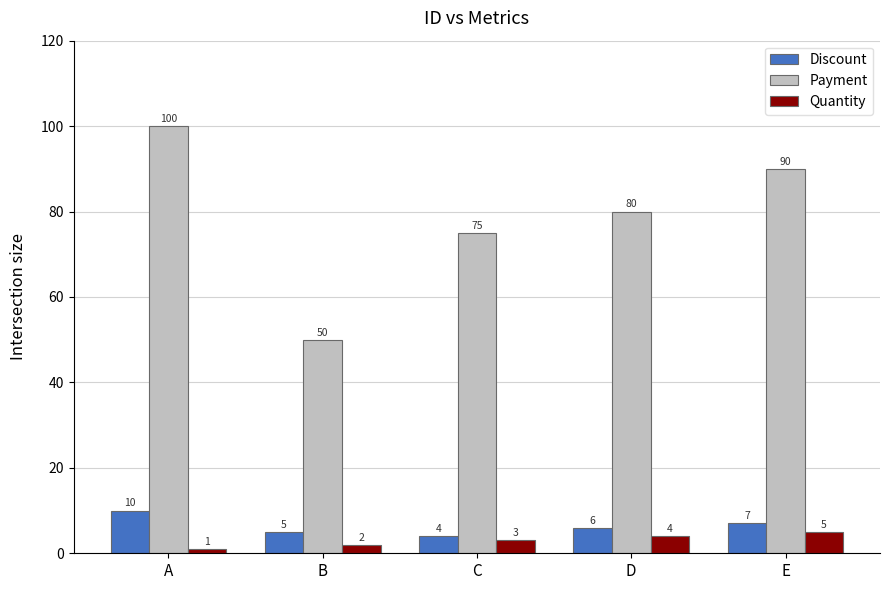

Which category has the highest value in the Payment series?

A